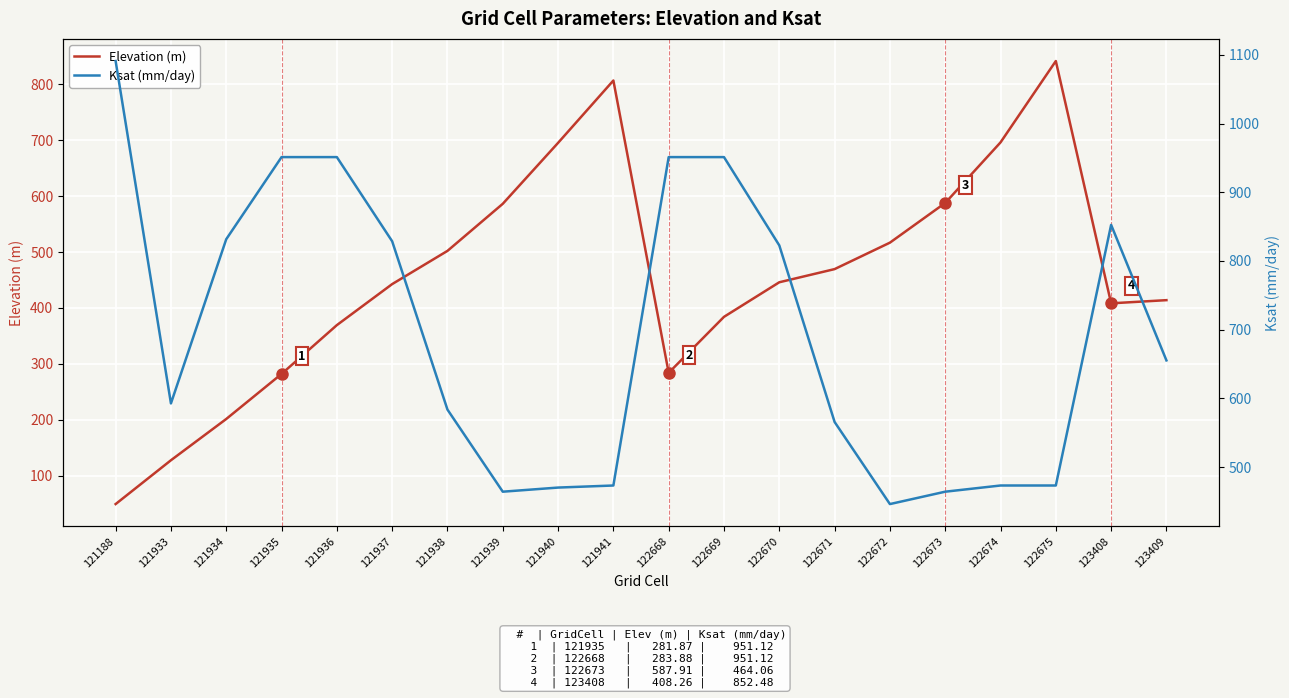

Which series changed the most between 121939 and 121940?

Elevation (m)